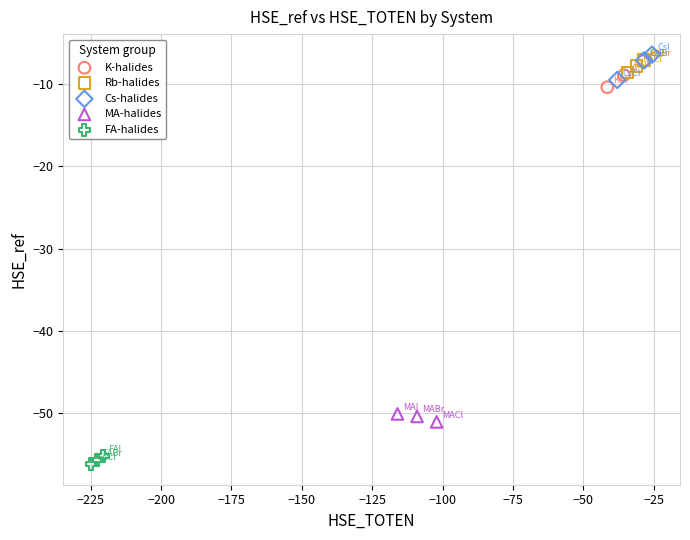

Which series reaches the minimum Y coordinate?

FA-halides